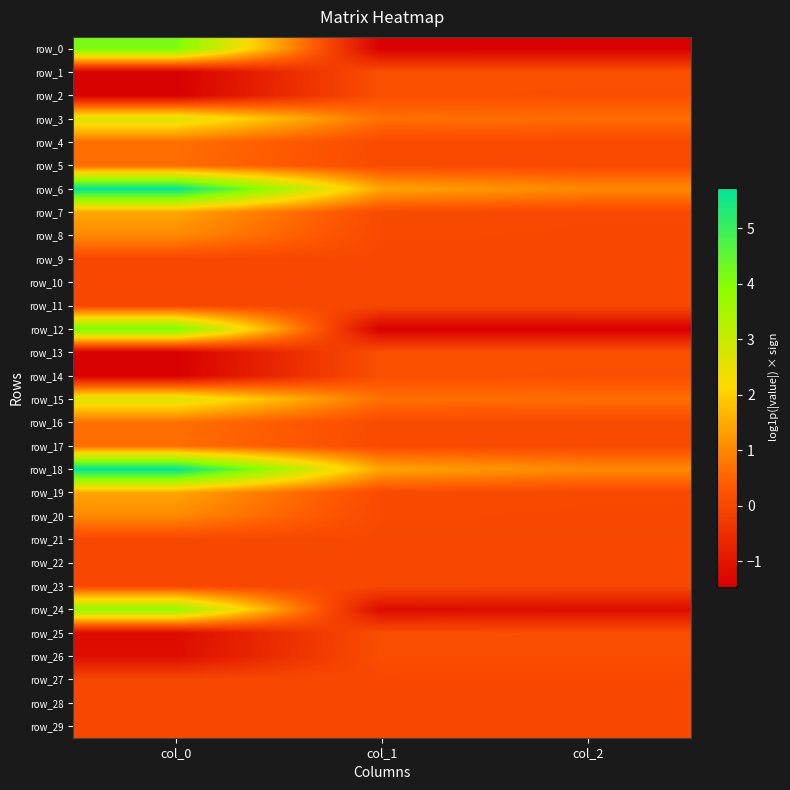

At how many categories does at least one series exceed 5?

1